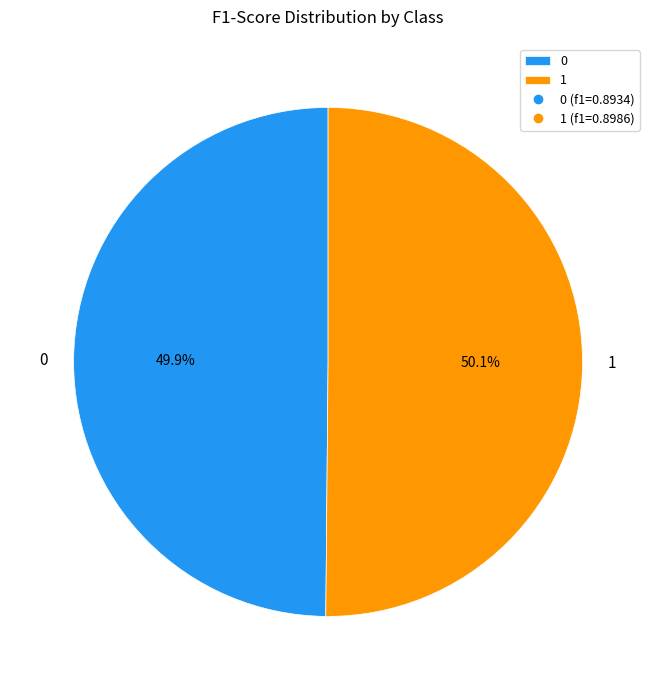

What percentage is the 1 slice, to the nearest percent?

50%